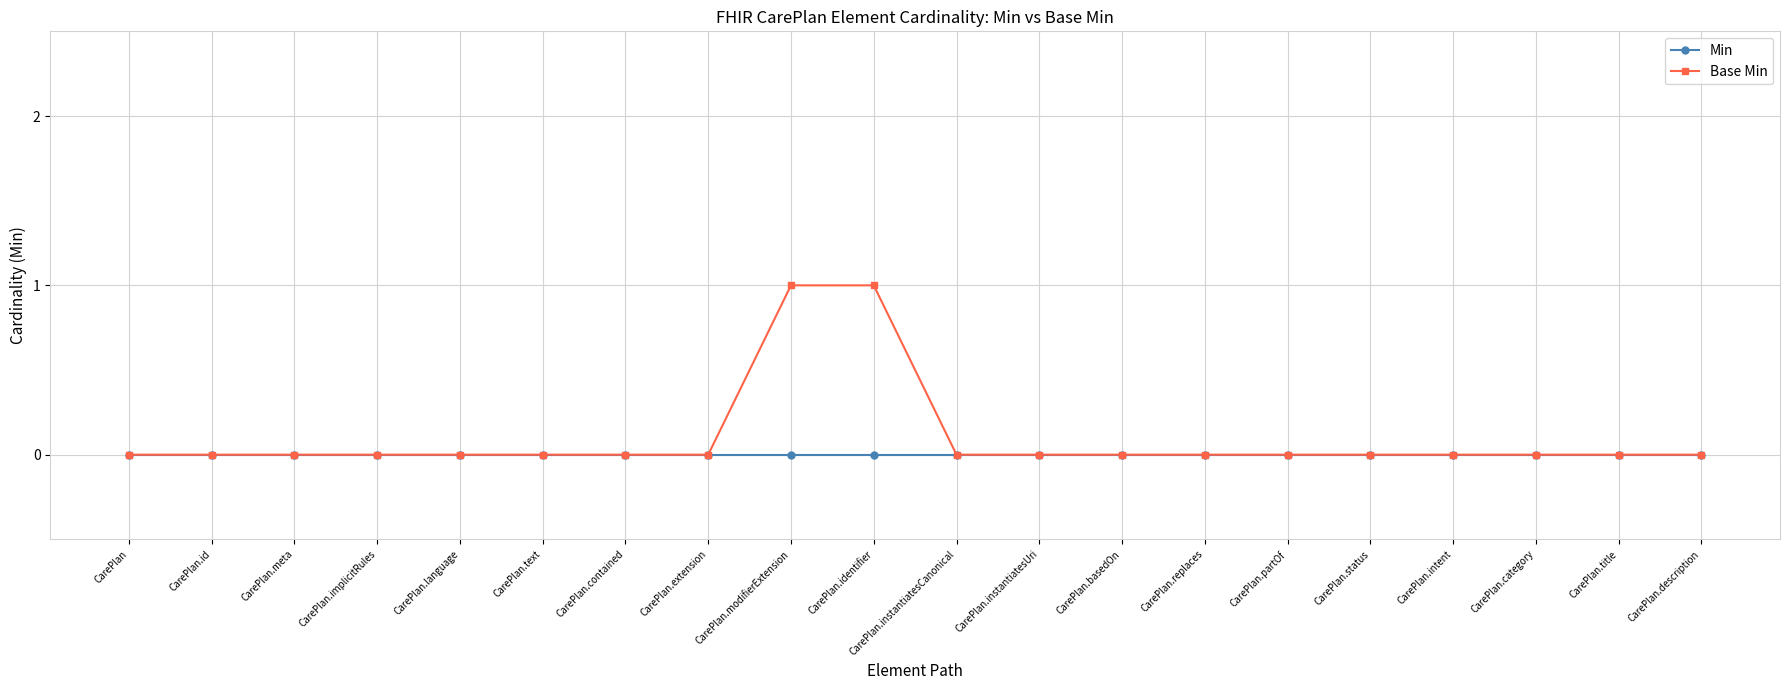

Is it true that Min equals 0 at CarePlan.extension?

True